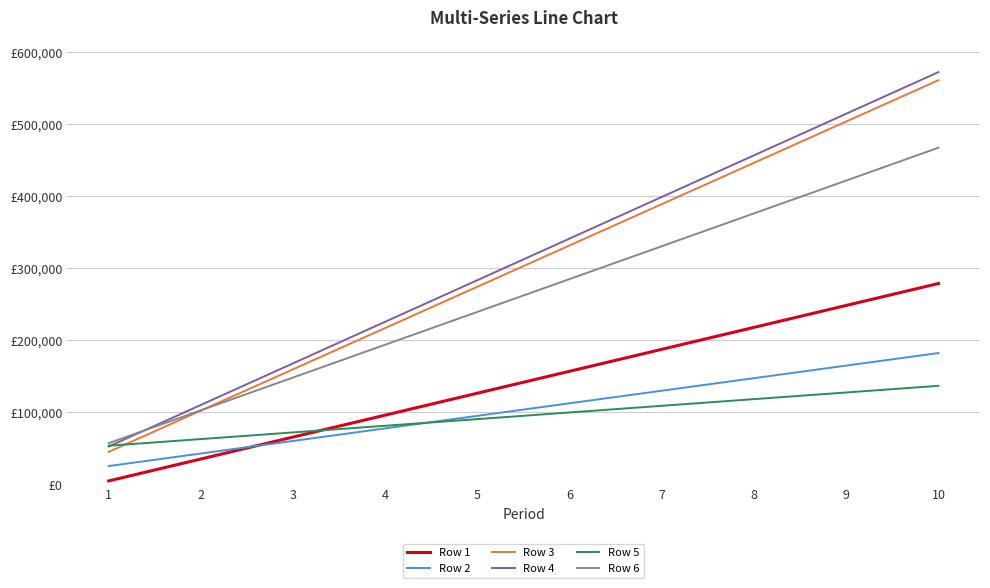

Is this an area chart (filled region under the line)?

No